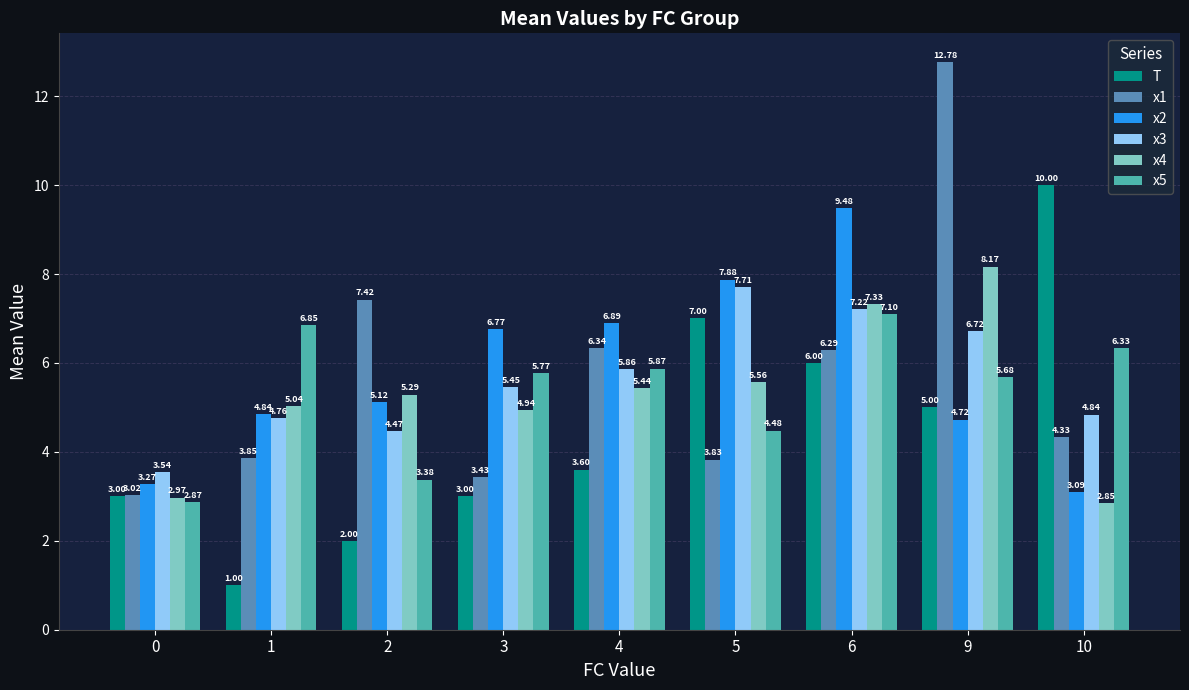

Which series changed the most between 1 and 2?

x1